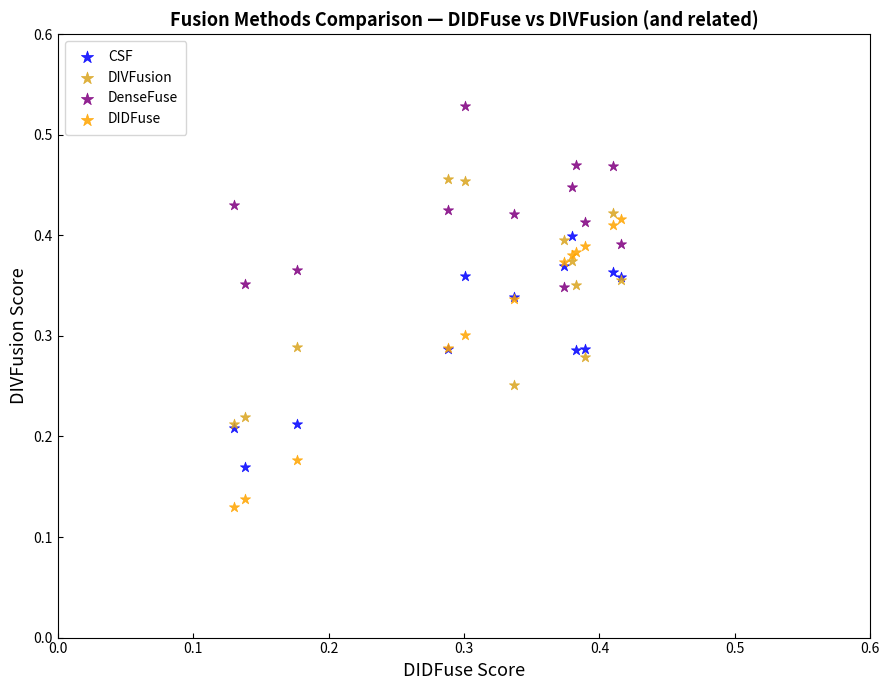

Which series has the largest Y range (max minus min)?

DIDFuse